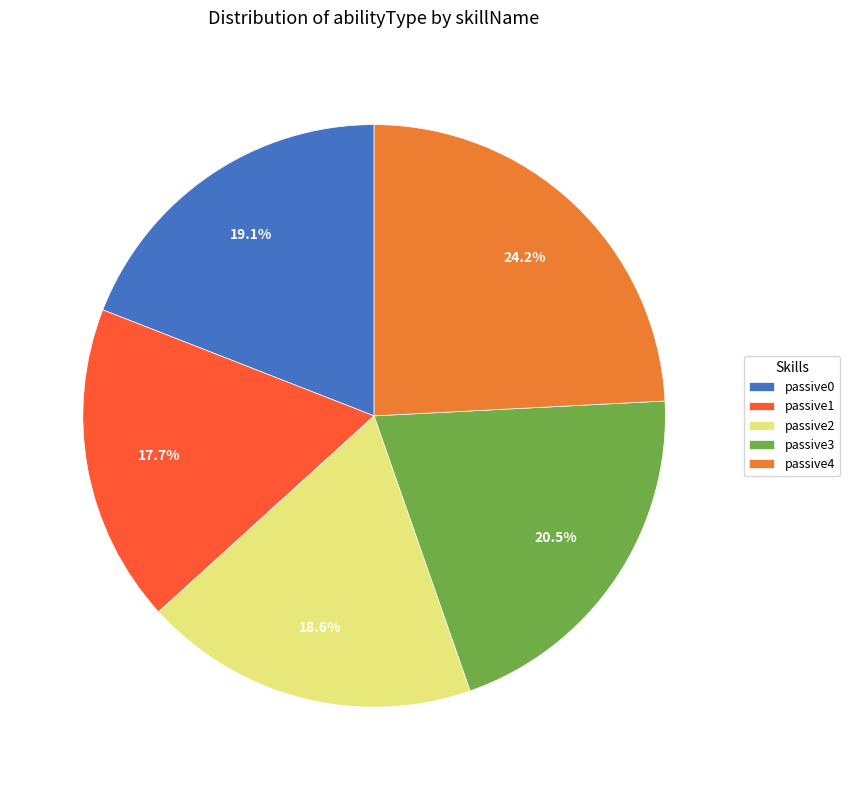

To the nearest percent, what percentage of the pie is passive0?

19%